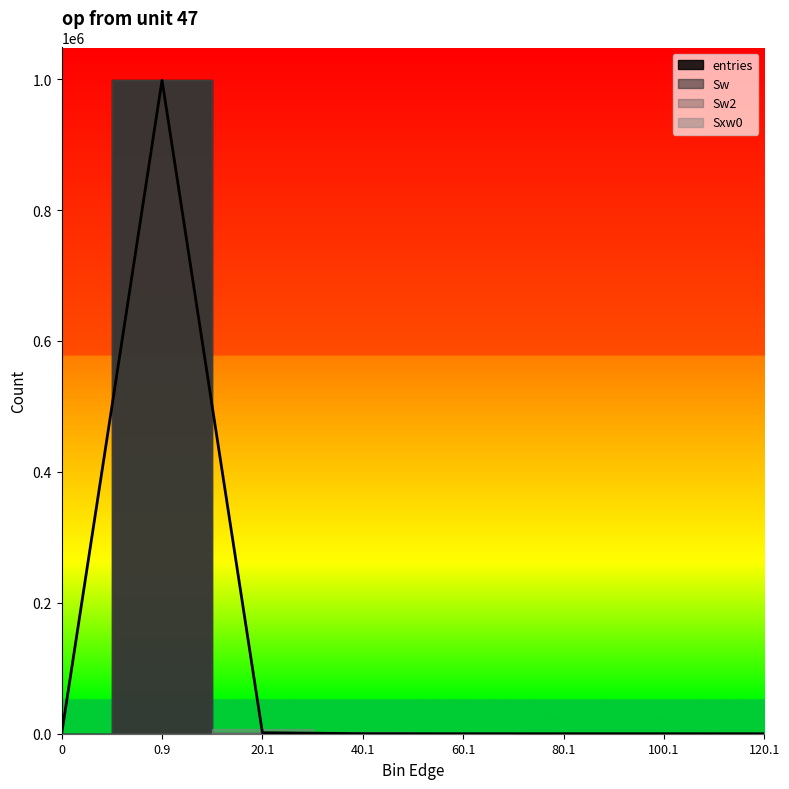

Reading left to right, list all the values displayed in this chart.

entries: 0	998376	1528	77	14	4	1	0
Sw: 0	998376	1528	77	14	4	1	0
Sw2: 0	998376	1528	77	14	4	1	0
Sxw0: 0	0	7564	2098	632	277	93	0